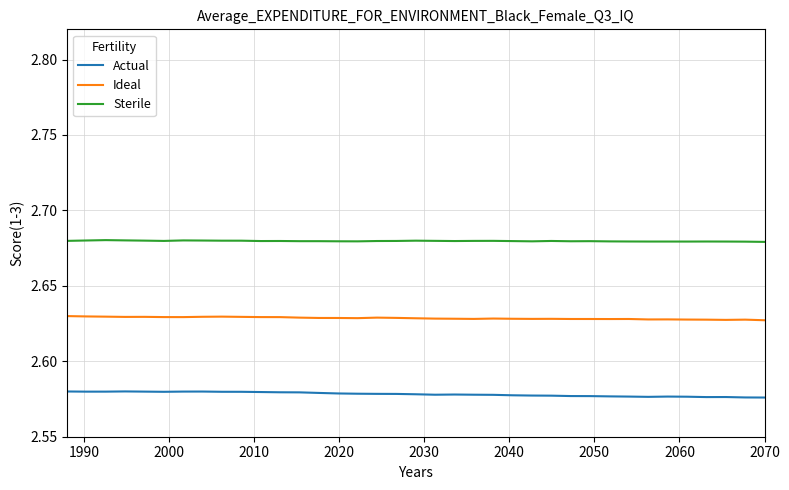

Which series has the largest total across all categories?

Sterile